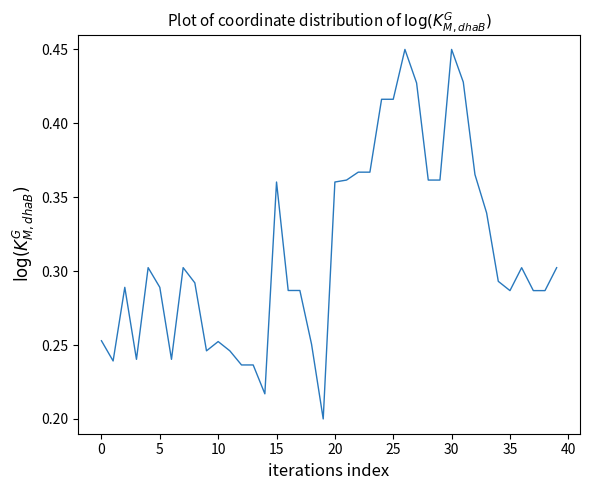

How many lines are shown in the chart?

1